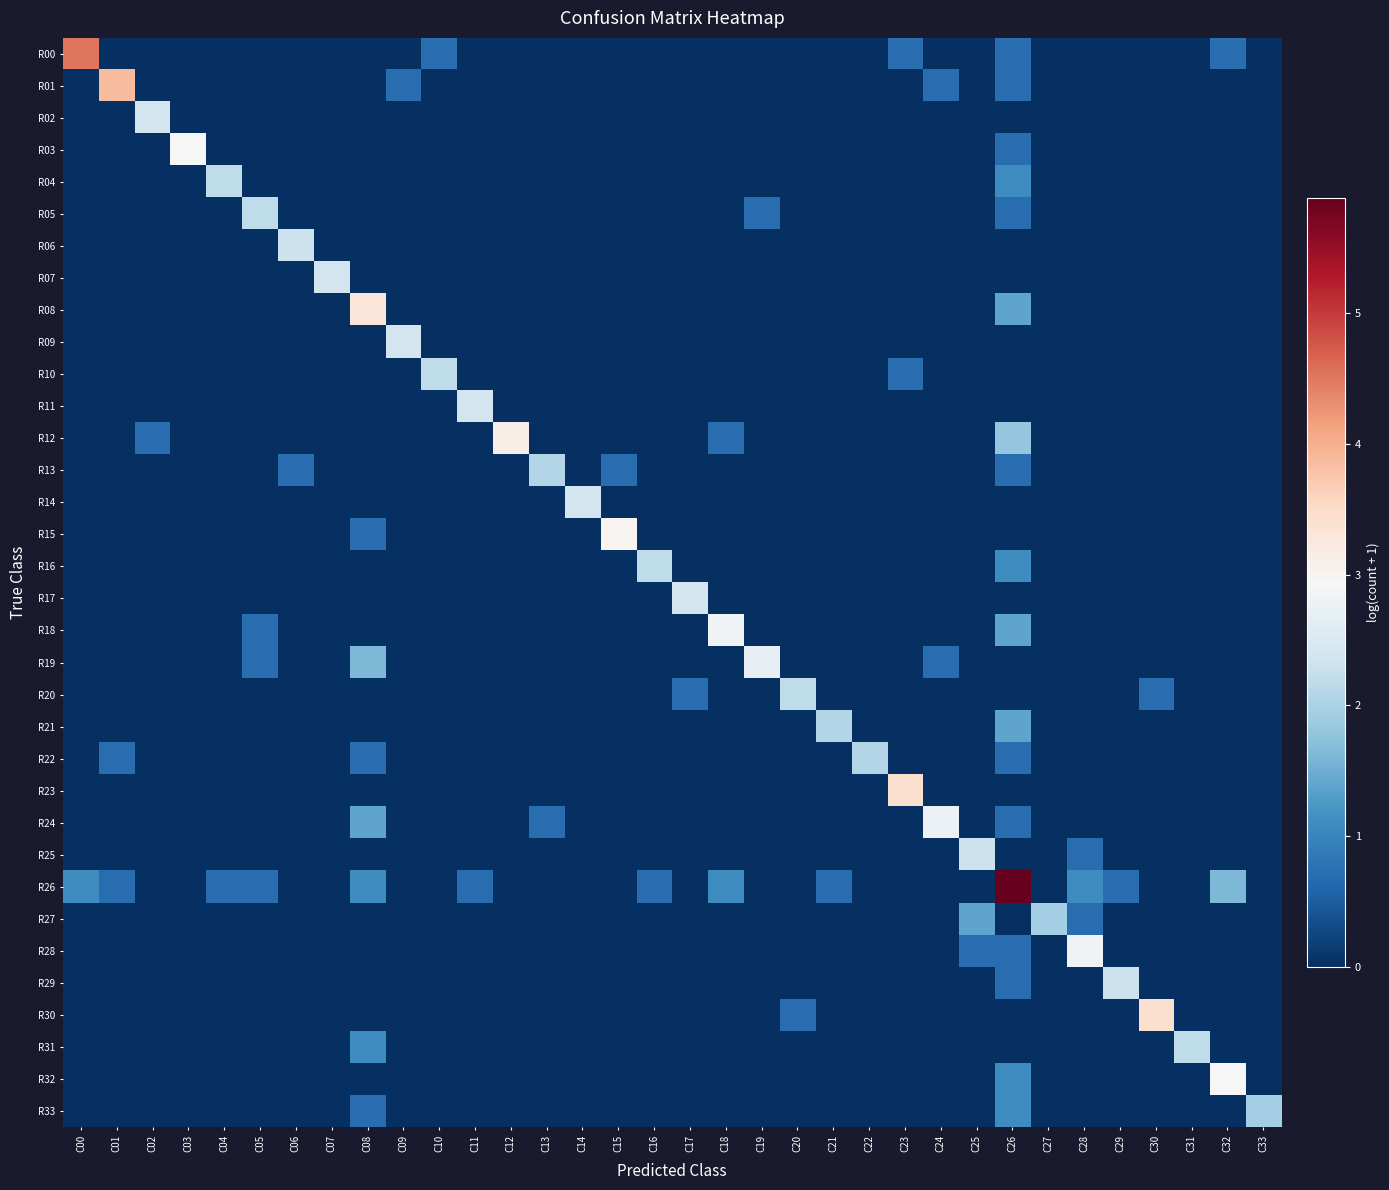

At how many categories does at least one series exceed 1?

34